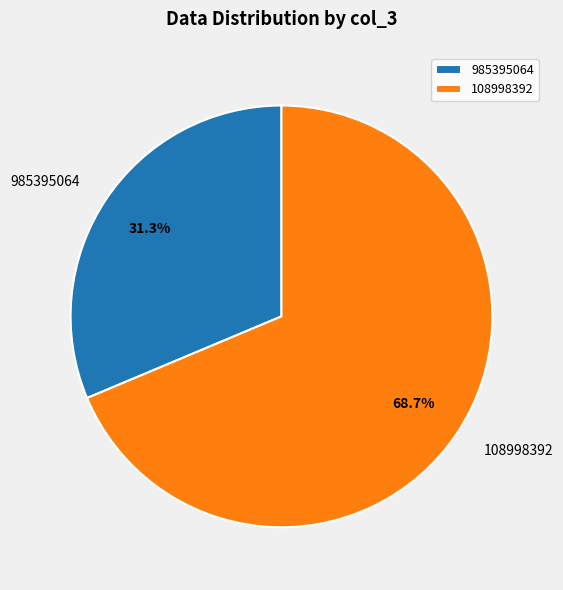

True or false: 985395064 accounts for 40% of the total.

False